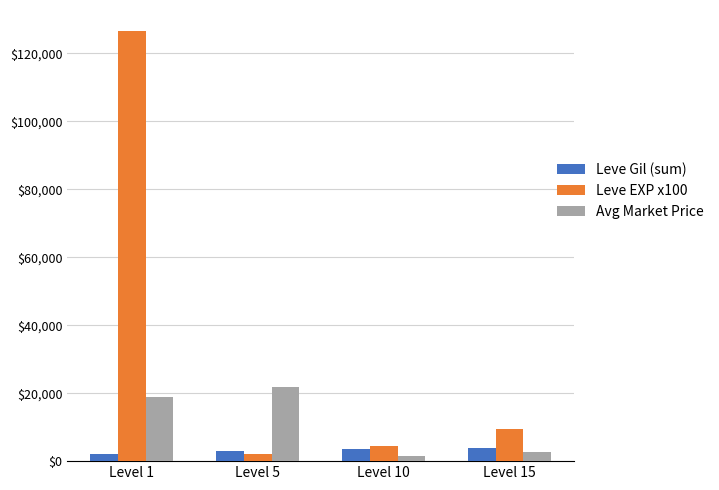

What is the sum of all Avg Market Price values?

44827